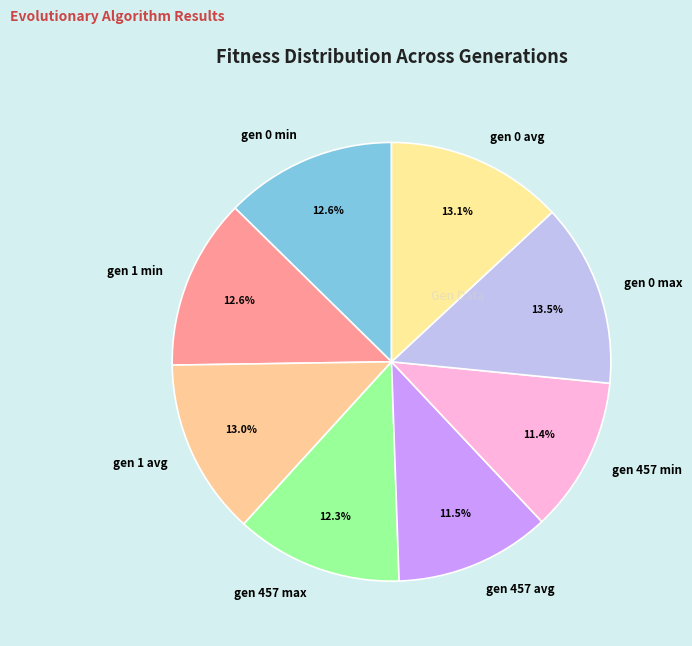

To the nearest percent, what portion does gen 1 avg represent?

13%